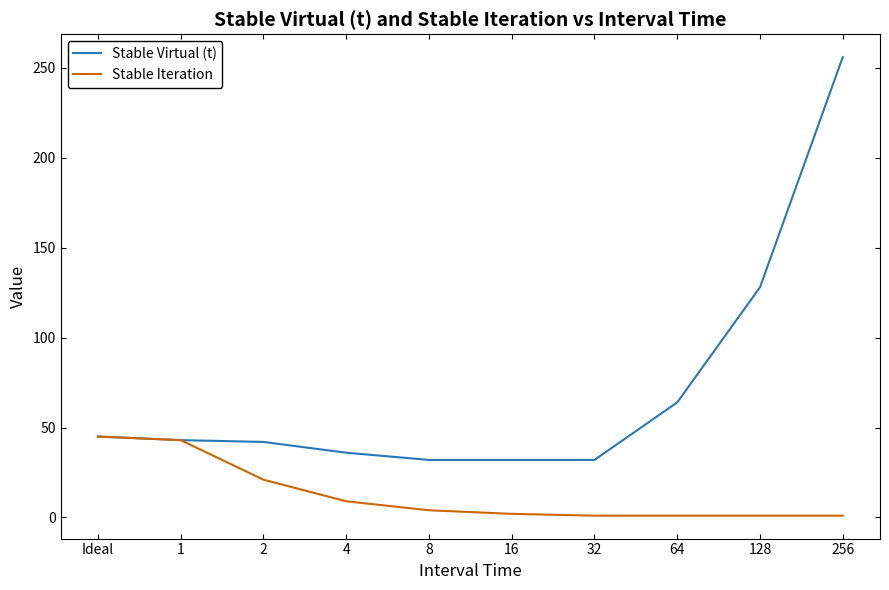

Which category has the highest value across all series?

256